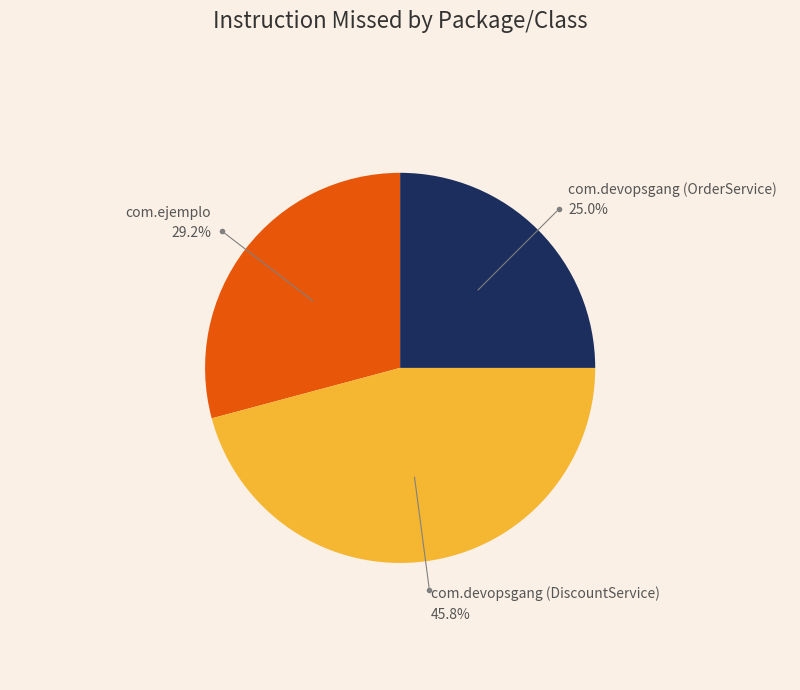

Is there a majority slice in this chart?

No